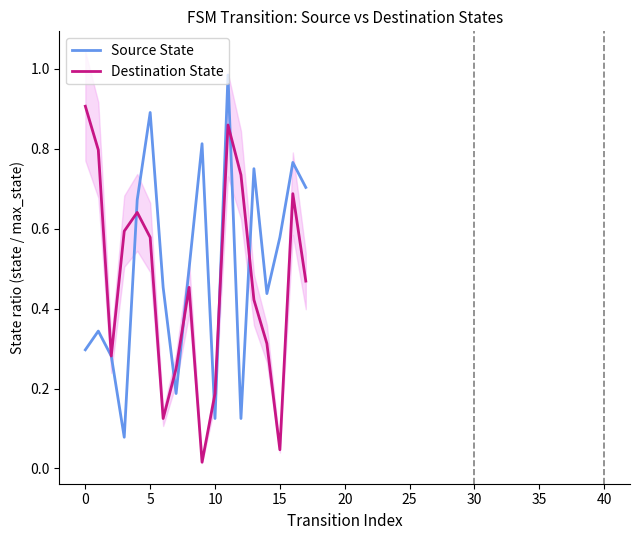

Does the chart have visible grid lines?

No